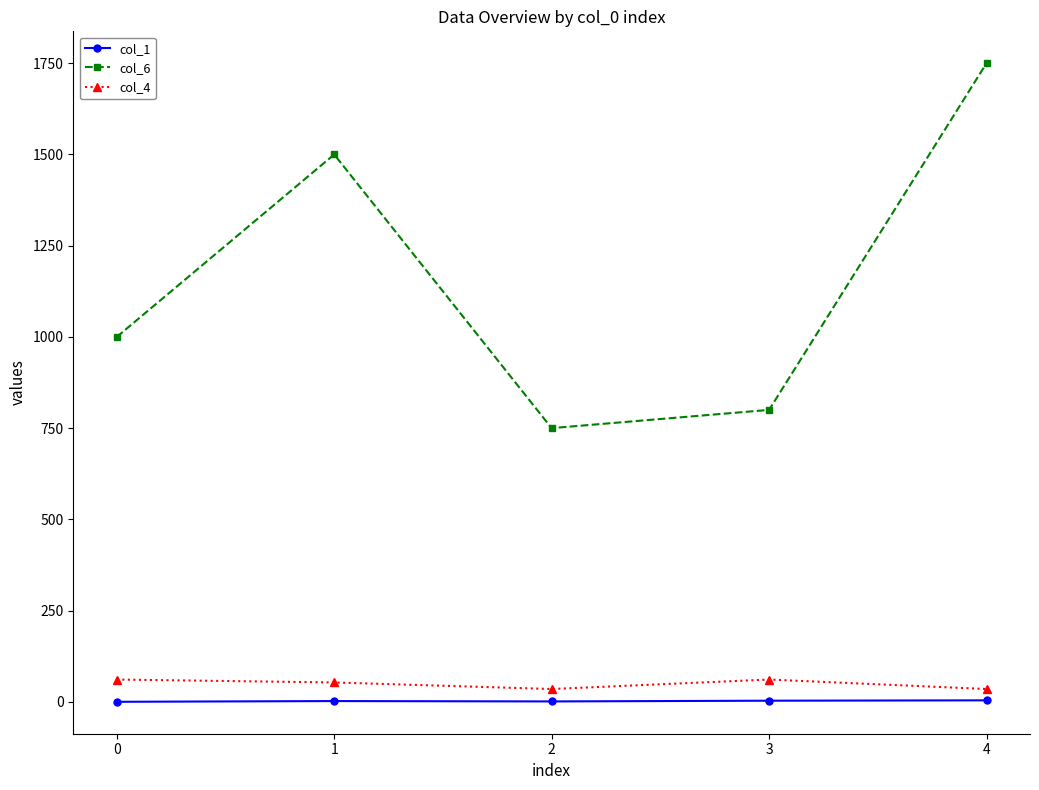

Is this an area chart (filled region under the line)?

No